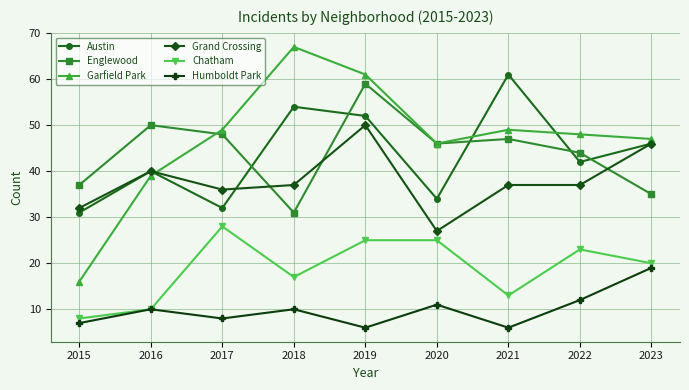

What is the sum of all Humboldt Park values?

89